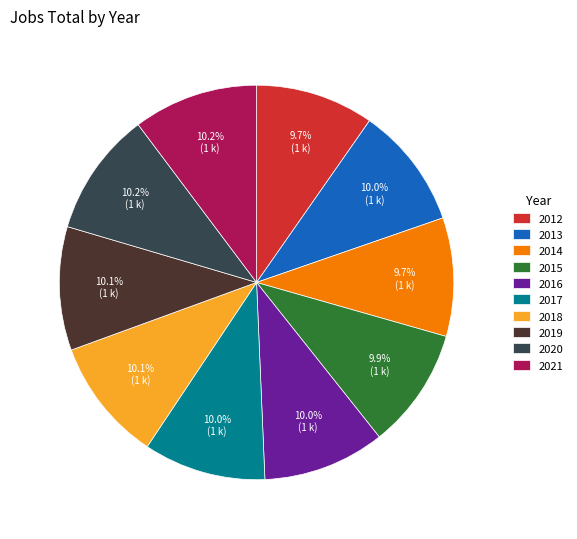

Is it true that 2013 is 10% of the pie?

True